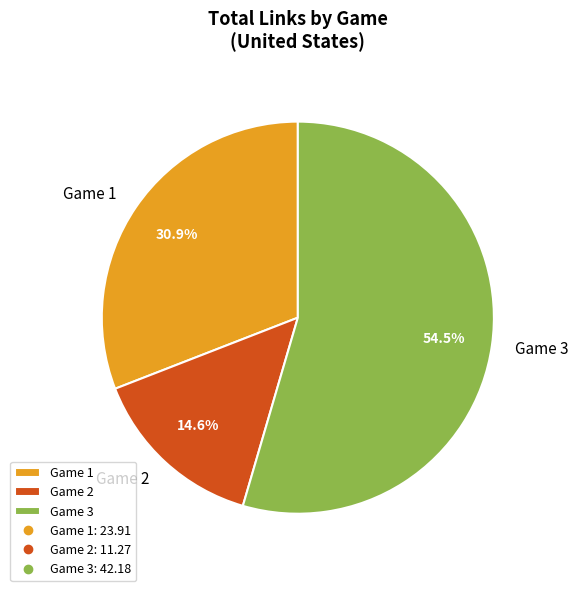

Rank the categories by value from highest to lowest.

Game 3, Game 1, Game 2